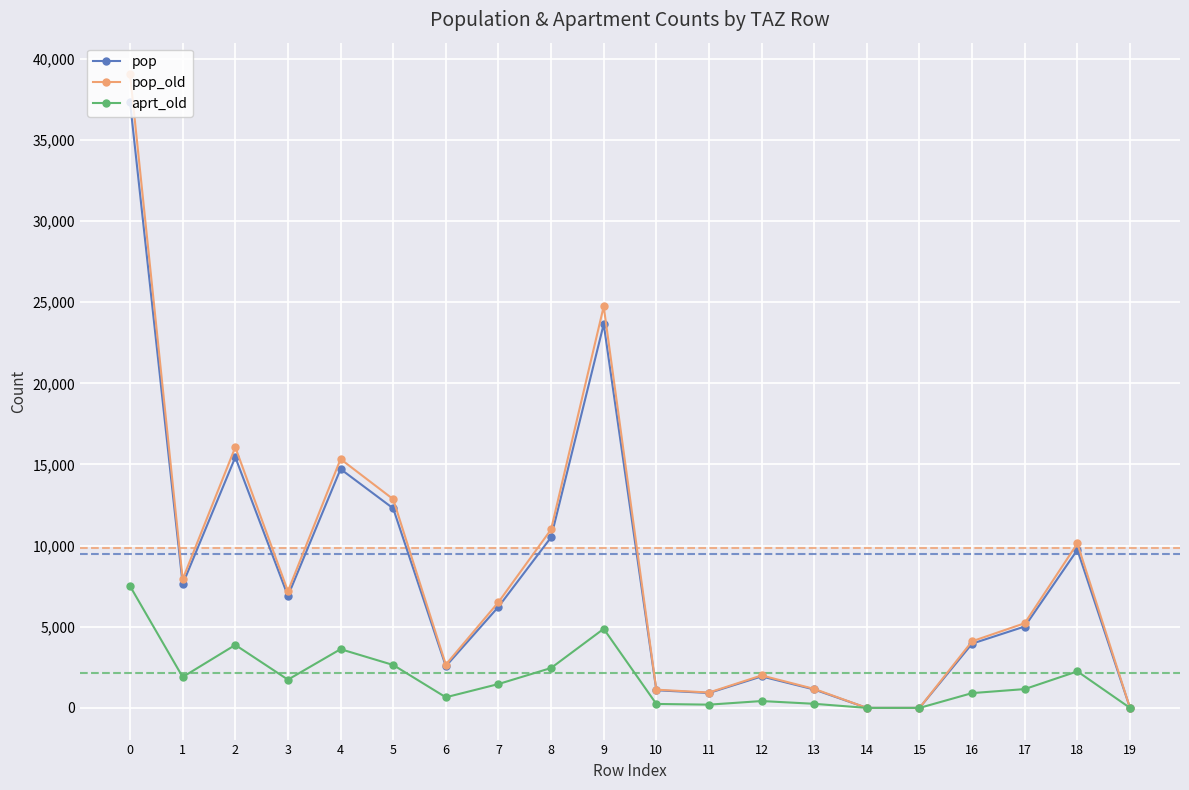

Rank the series by their maximum value, from lowest to highest.

aprt_old, pop, pop_old